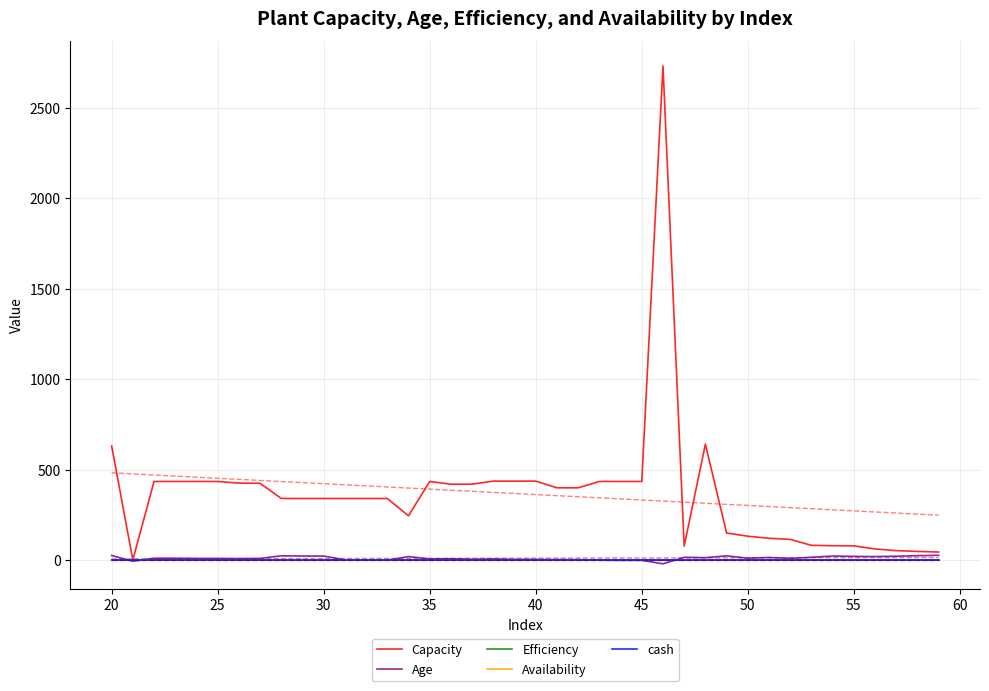

What are all the series names shown in the legend?

Capacity, Age, Efficiency, Availability, cash